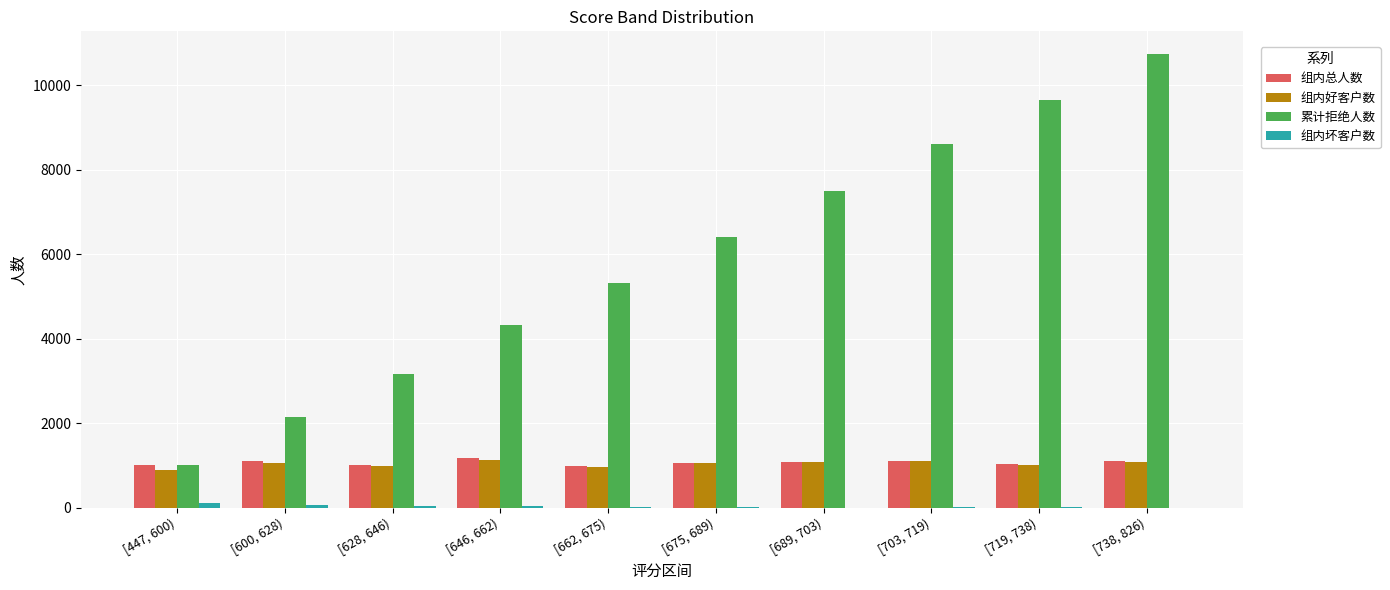

Between [628, 646) and [719, 738), which series saw the biggest shift?

累计拒绝人数